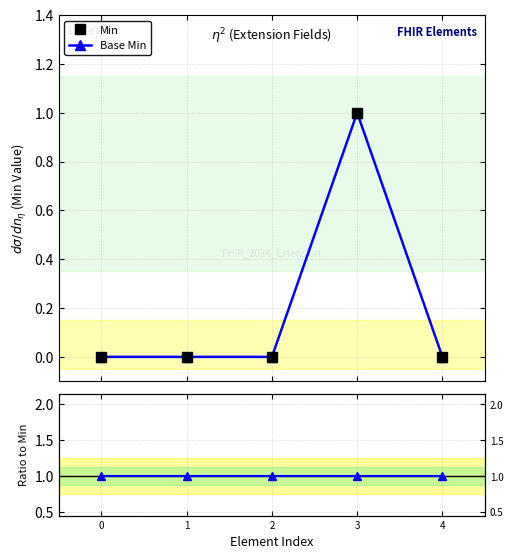

True or false: Base Min and Min intersect in this chart.

False